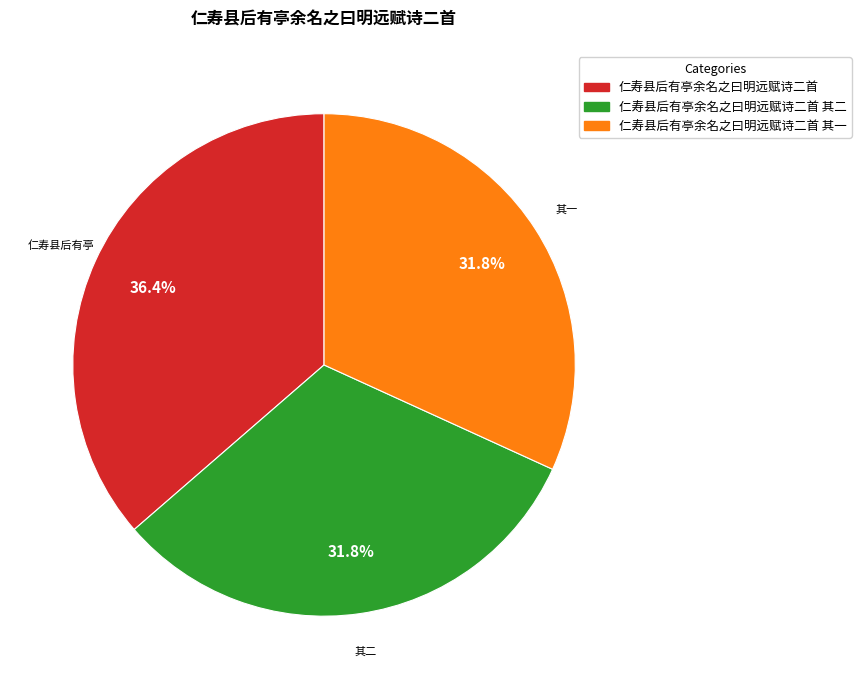

Is there a majority slice in this chart?

No